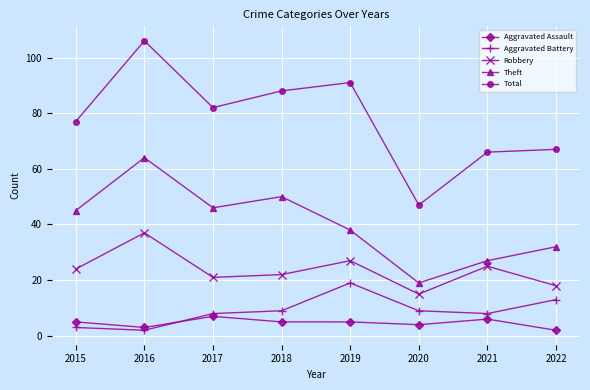

Is it true that Aggravated Assault equals 5 at 2019?

True